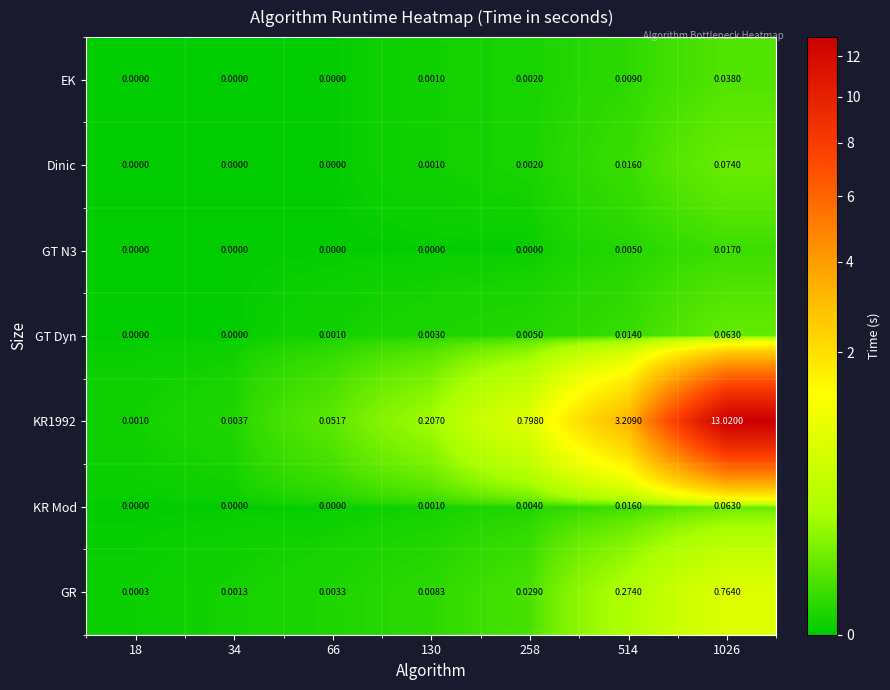

Is the value of Dinic at 258 greater than the value of GT Dyn at 1026?

No